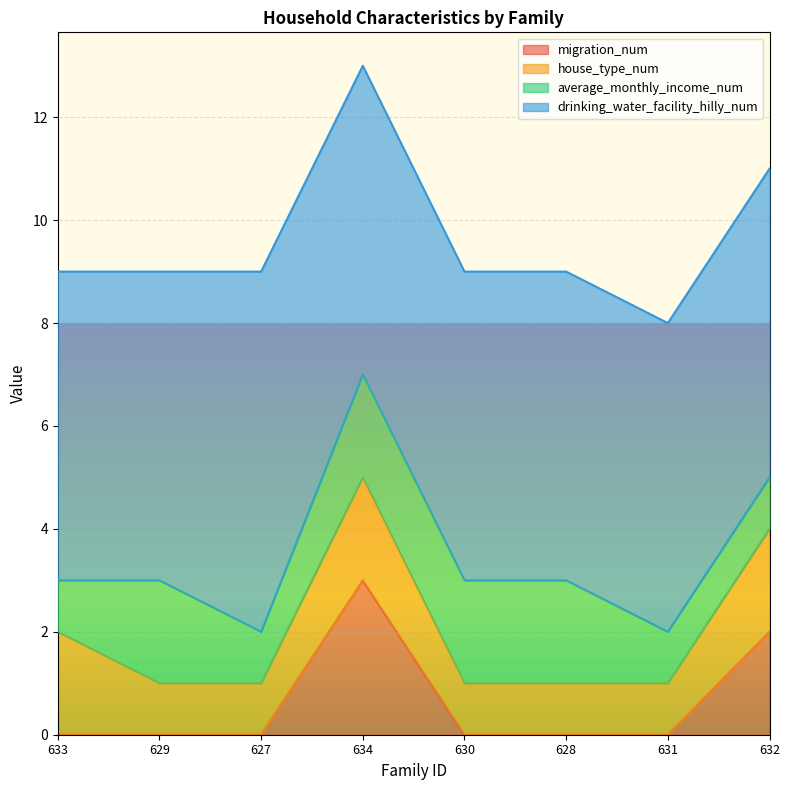

Reading left to right, transcribe all the data shown in this chart.

migration_num: 0	0	0	3	0	0	0	2
house_type_num: 2	1	1	2	1	1	1	2
average_monthly_income_num: 1	2	1	2	2	2	1	1
drinking_water_facility_hilly_num: 6	6	7	6	6	6	6	6